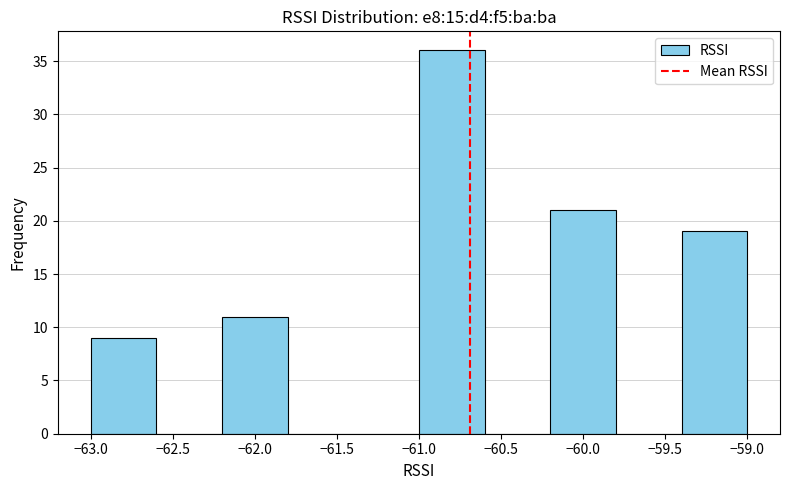

Reading left to right, transcribe this chart: for each bar, give the range it covers on the x-axis and its height. The values are not printed on the chart, so give them approximately, as read against the axis.

-63.0 to -62.6: 9
-62.6 to -62.2: 0
-62.2 to -61.8: 11
-61.8 to -61.4: 0
-61.4 to -61.0: 0
-61.0 to -60.6: 36
-60.6 to -60.2: 0
-60.2 to -59.8: 21
-59.8 to -59.4: 0
-59.4 to -59.0: 19